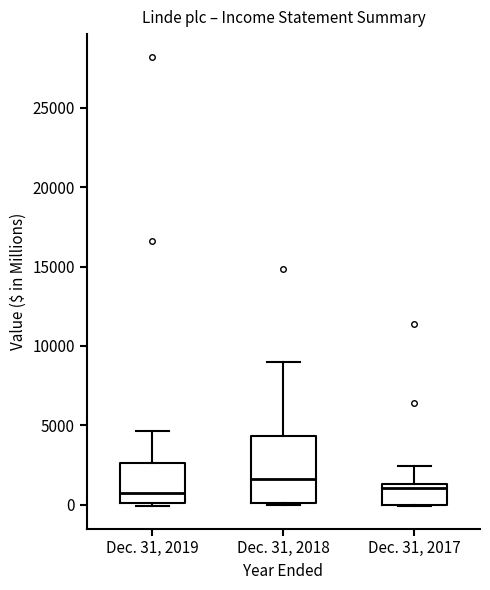

Where does the upper whisker of the box for Dec. 31, 2019 end on the y-axis? The values are not printed on the chart, so give them approximately, as read against the axis.

4500